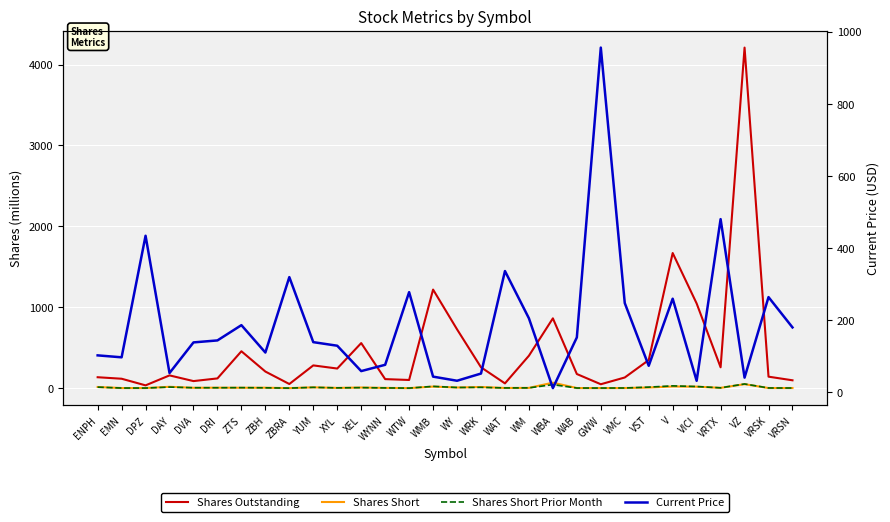

What are all the series names shown in the legend?

Shares Outstanding, Shares Short, Shares Short Prior Month, Current Price